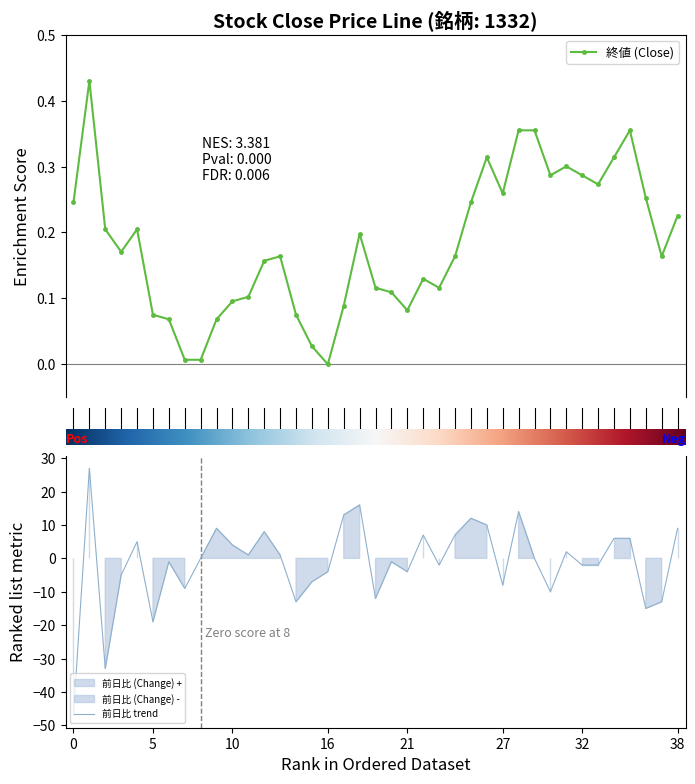

Reading right to left, extract all data points from this chart.

終値 (Close): 0.2	0.2	0.3	0.4	0.3	0.3	0.3	0.3	0.3	0.4	0.4	0.3	0.3	0.2	0.2	0.1	0.1	0.1	0.1	0.1	0.2	0.1	0.0	0.0	0.1	0.2	0.2	0.1	0.1	0.1	0.0	0.0	0.1	0.1	0.2	0.2	0.2	0.4	0.2
前日比 (Change): 9.0	-13.0	-15.0	6.0	6.0	-2.0	-2.0	2.0	-10.0	0.0	14.0	-8.0	10.0	12.0	7.0	-2.0	7.0	-4.0	-1.0	-12.0	16.0	13.0	-4.0	-7.0	-13.0	1.0	8.0	1.0	4.0	9.0	0.0	-9.0	-1.0	-19.0	5.0	-5.0	-33.0	27.0	-47.0